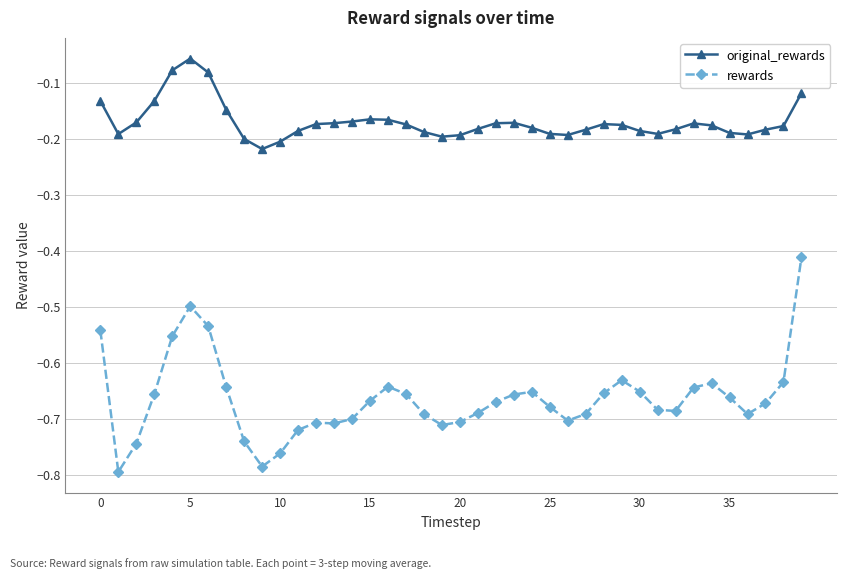

What is the difference between the maximum and minimum values in the rewards series?

0.4